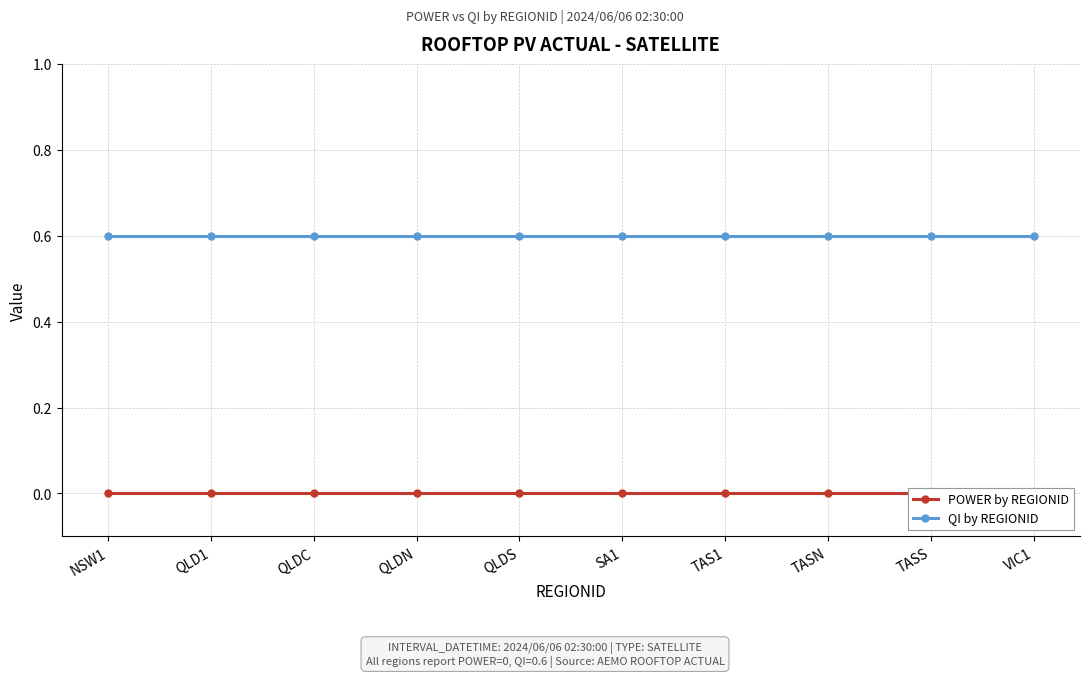

Read the QI by REGIONID value at QLD1.

0.6